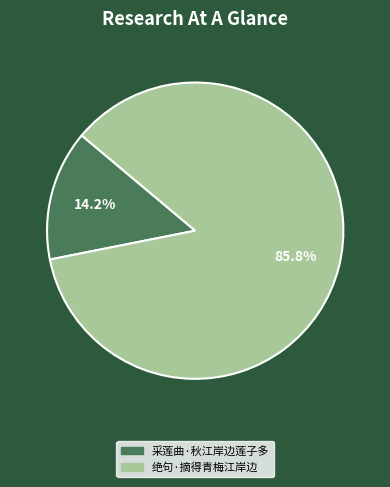

Which slice is the smallest?

采莲曲·秋江岸边莲子多